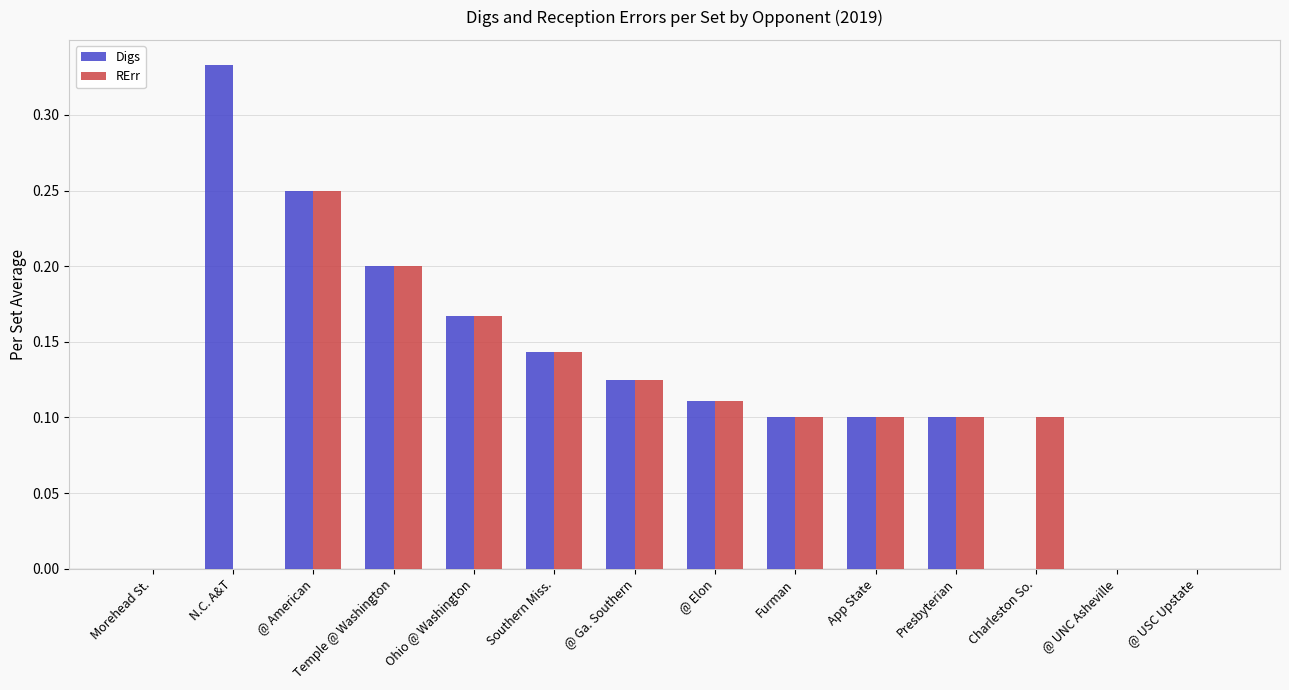

Which category has the highest value in the RErr series?

@ American